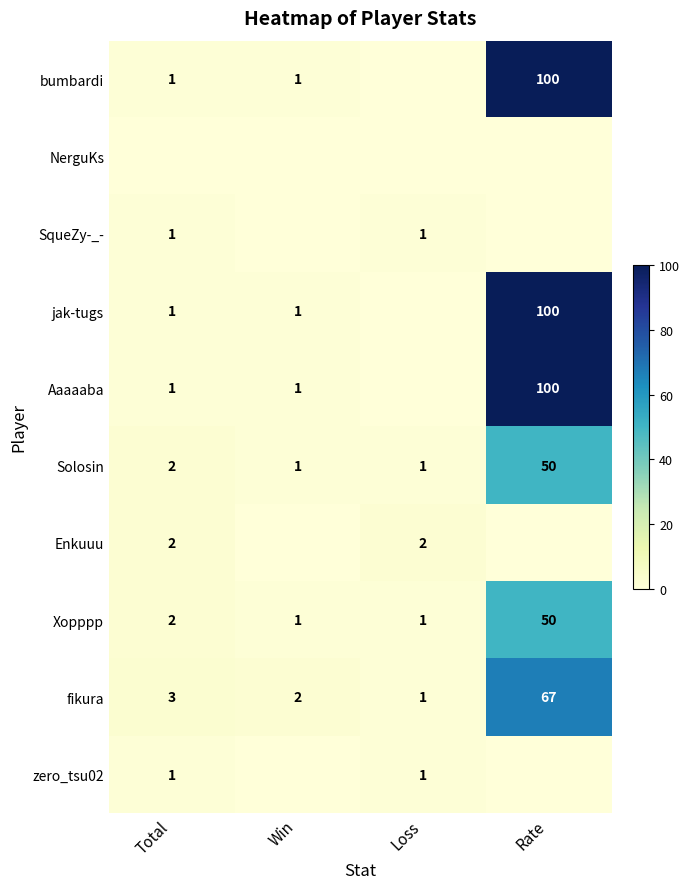

What is the minimum value for fikura?

1